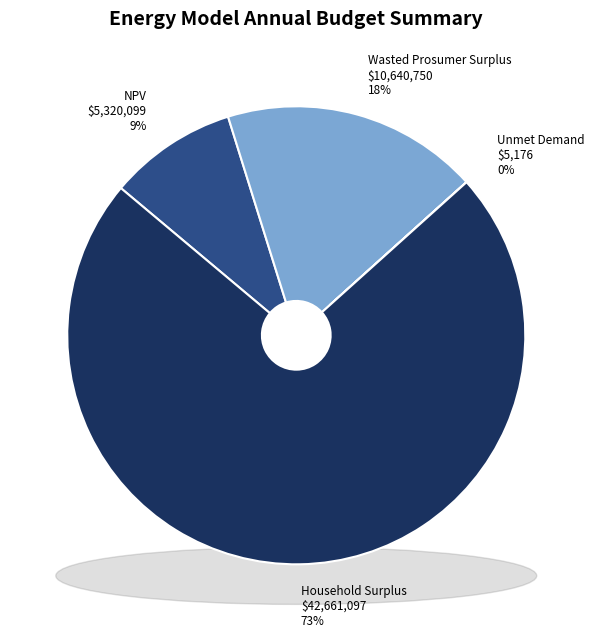

How many segments does this pie chart have?

4